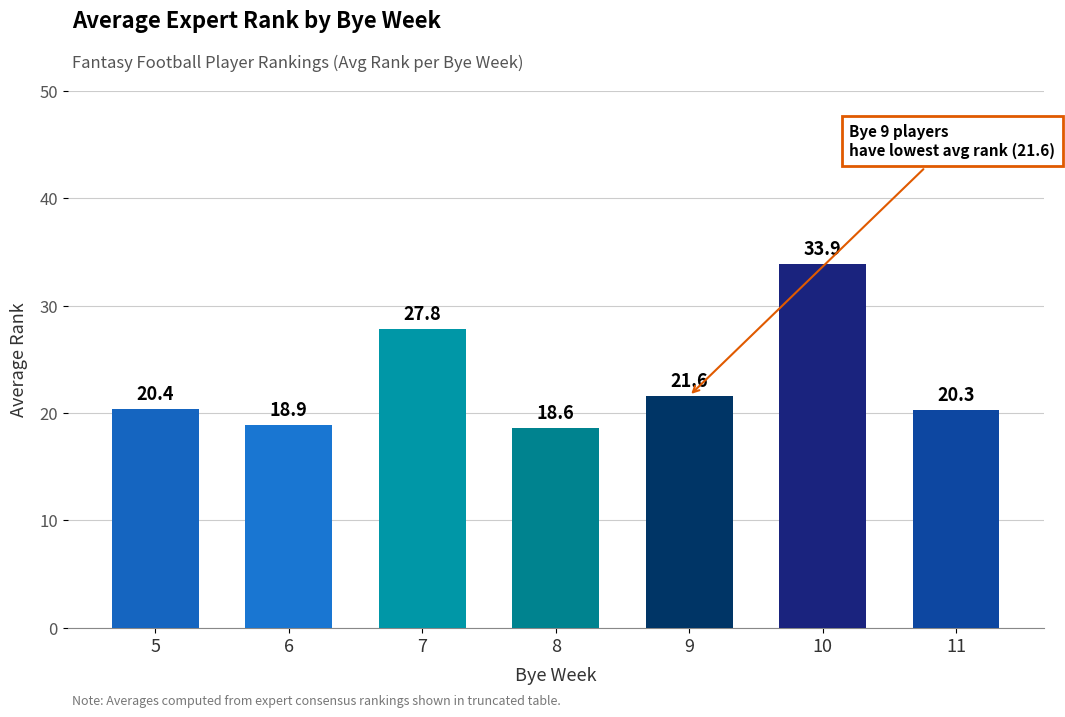

List the labels in order of value, largest first.

10, 7, 9, 5, 11, 6, 8